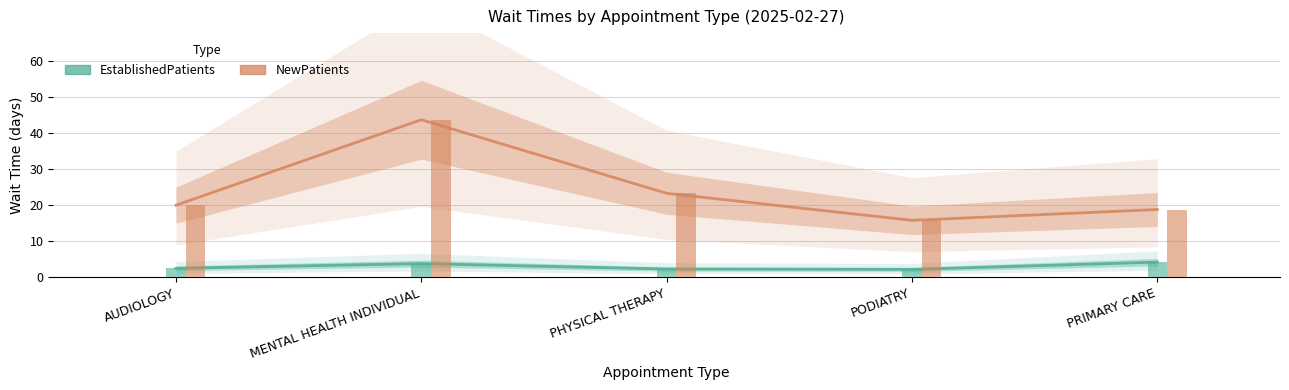

Which category has the highest value across all series?

MENTAL HEALTH INDIVIDUAL